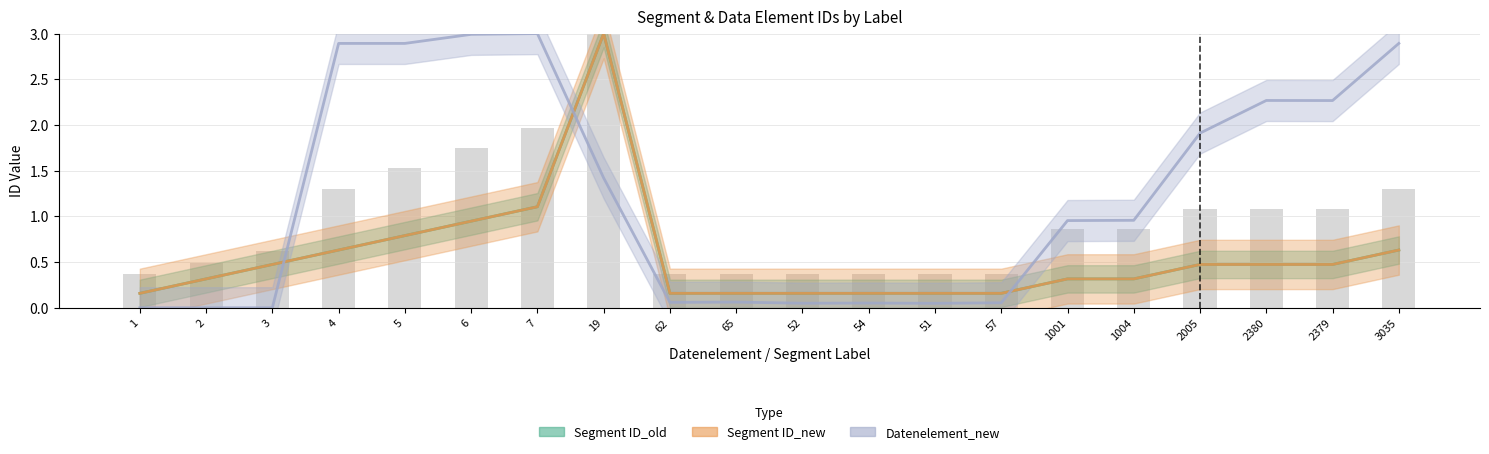

At which category does the chart reach its peak across all series?

19